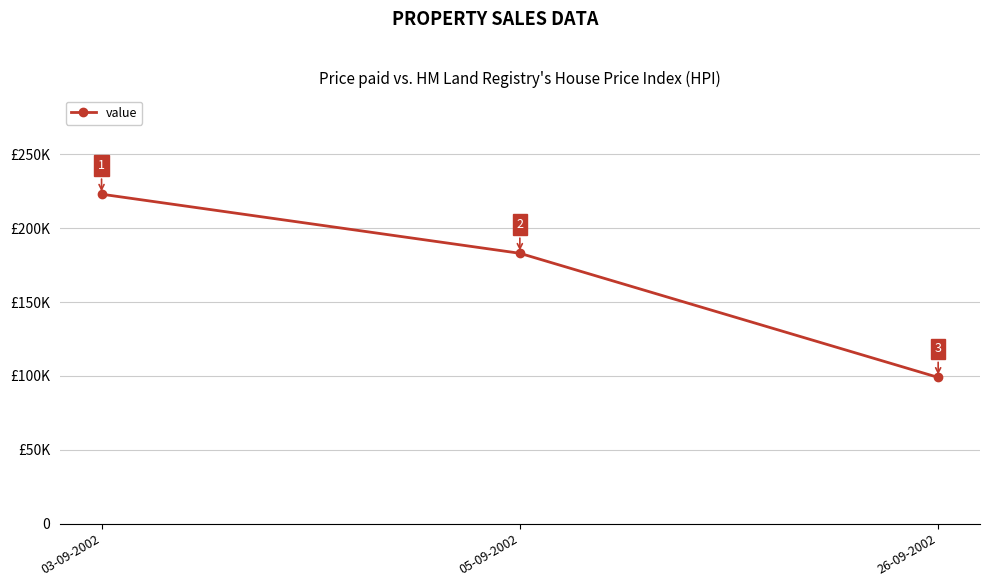

Does the chart have visible grid lines?

Yes